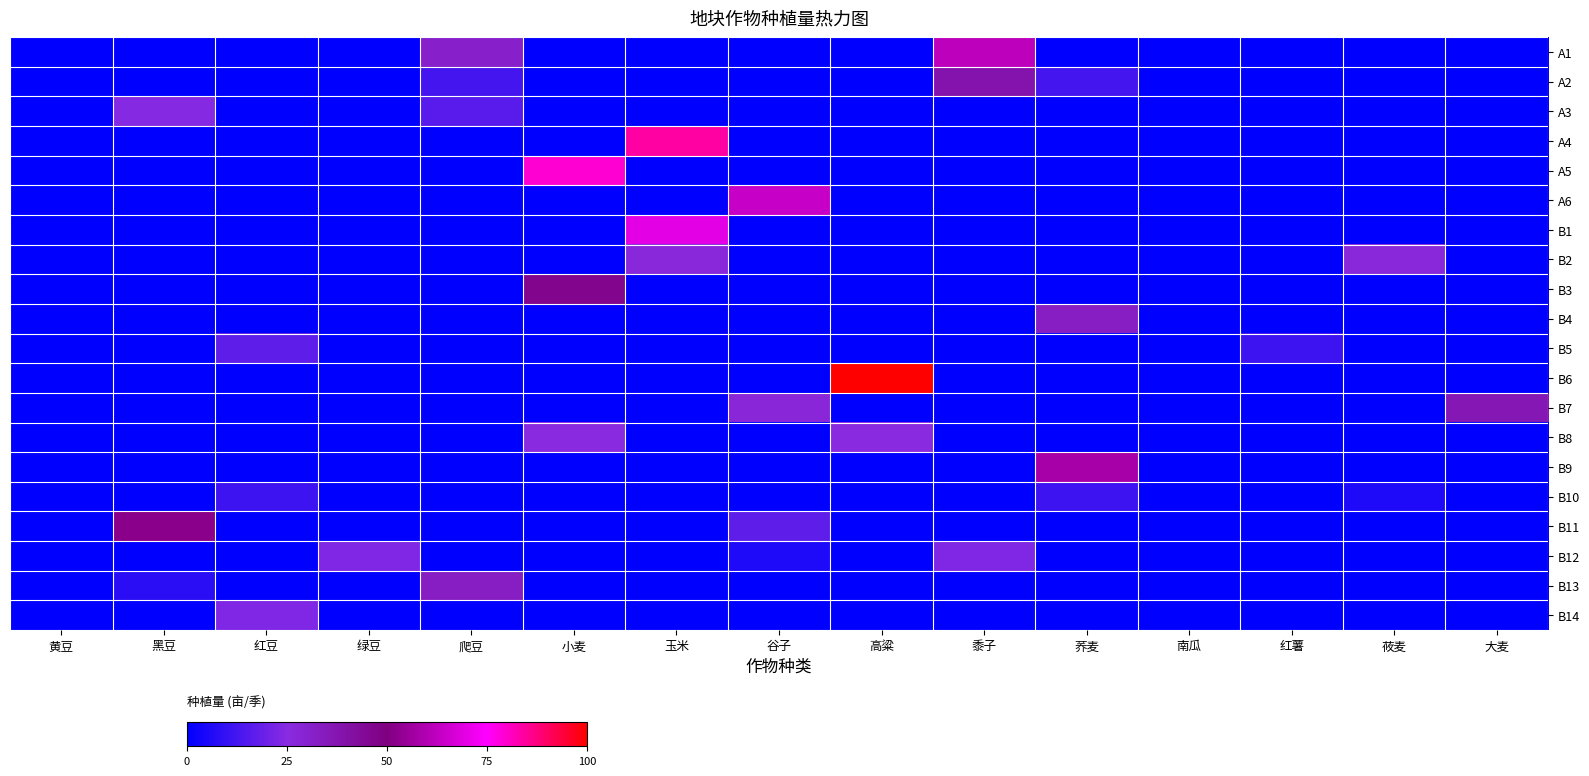

What is the maximum value shown in the chart?

86.0